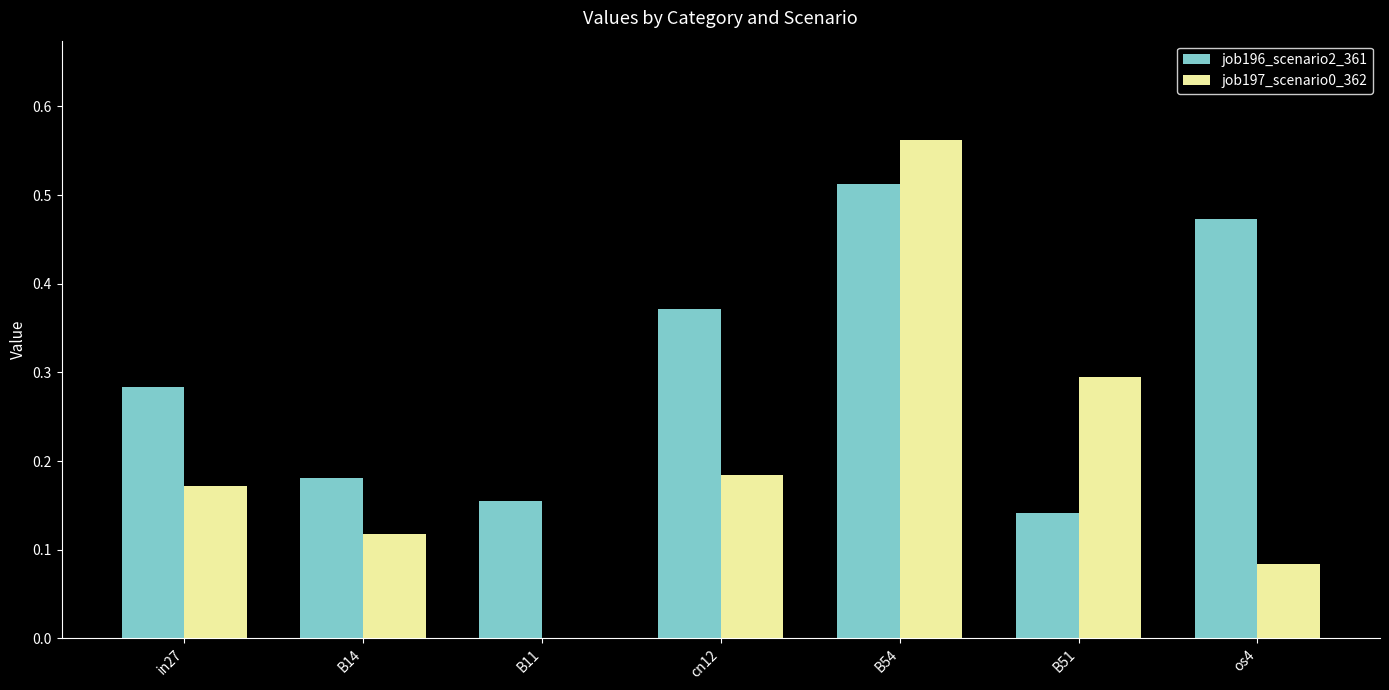

What are all the series names shown in the legend?

job196_scenario2_361, job197_scenario0_362